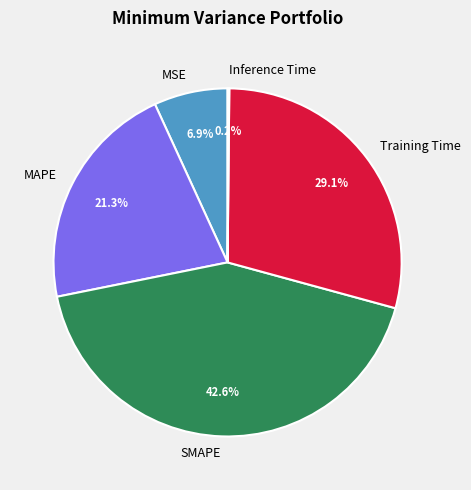

Is there any slice that represents more than half of the pie?

No